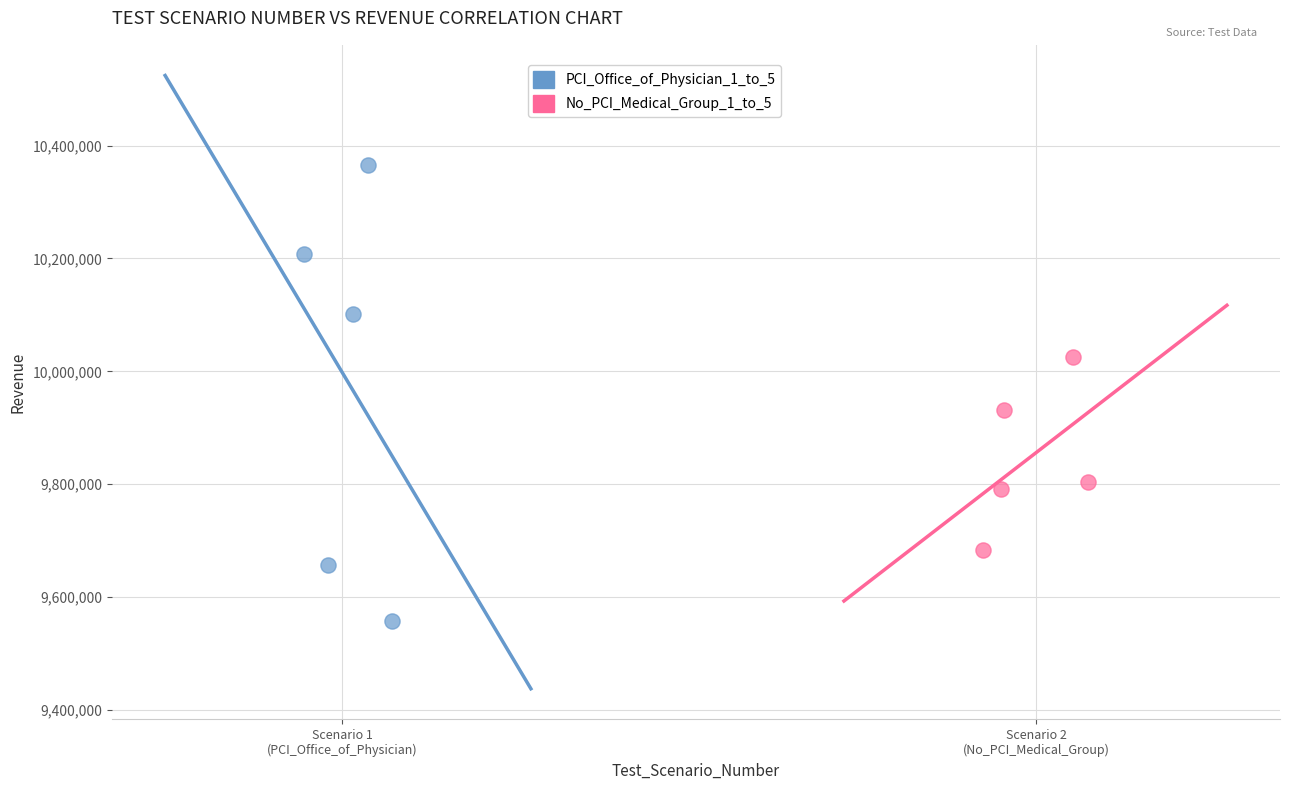

Which series has the widest spread of Y values?

PCI_Office_of_Physician_1_to_5